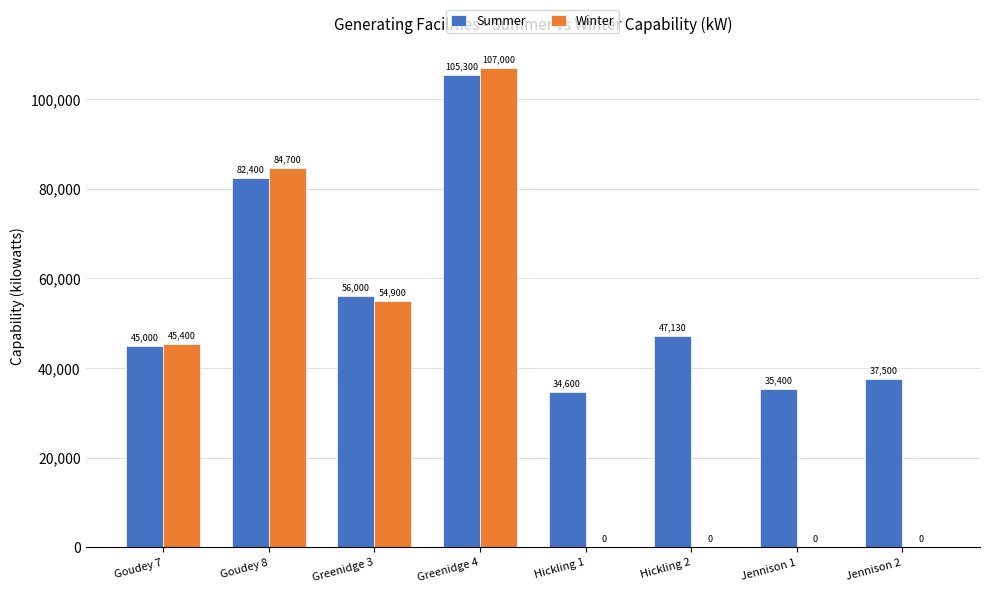

Where does the Summer series first go above 47130?

Goudey 8